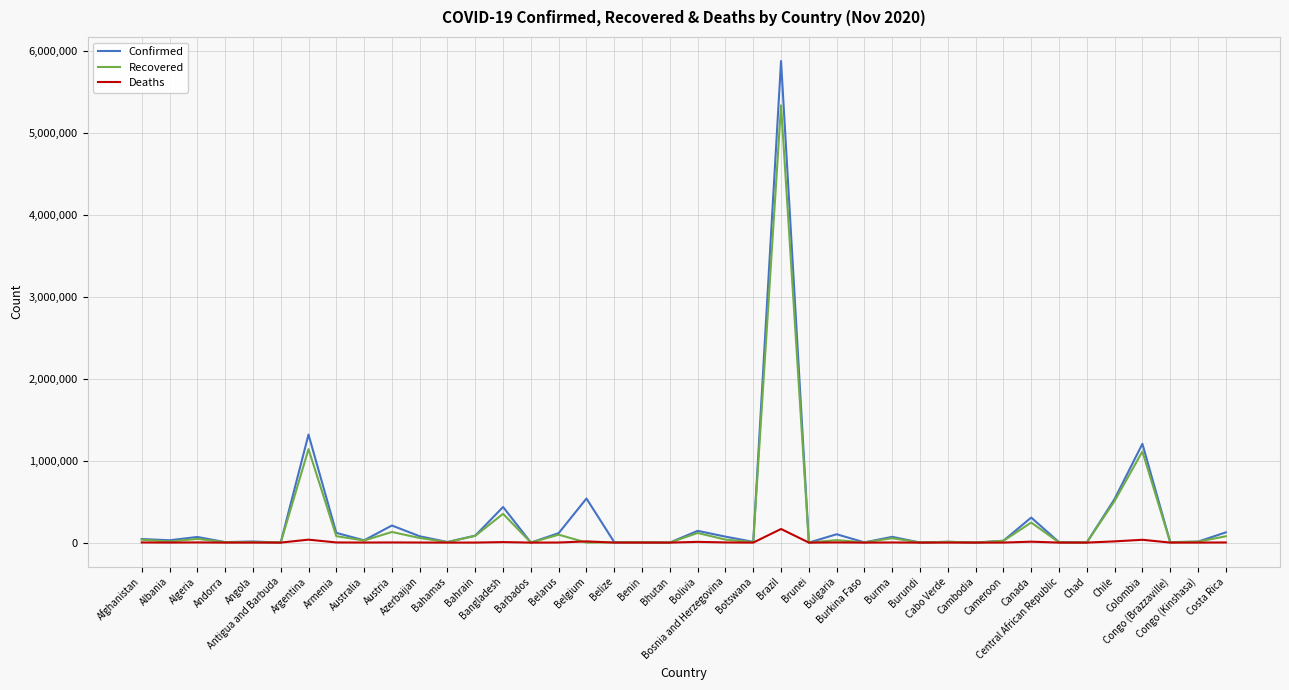

What is the highest value of the Deaths series?

166014